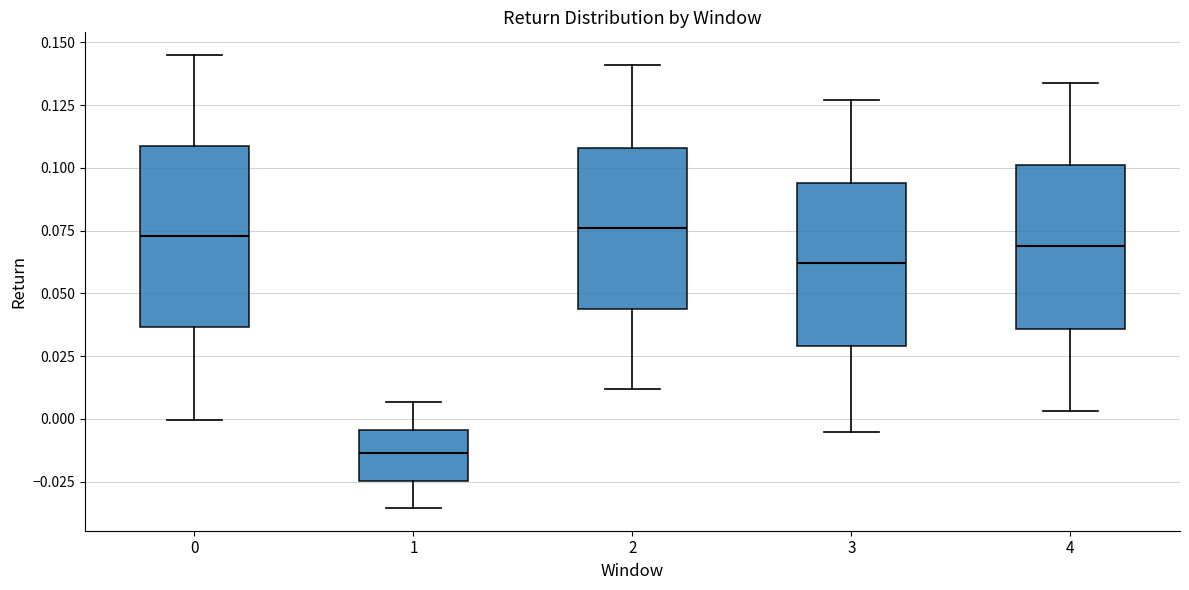

Which box is the tallest, from its lower edge to its upper edge?

0